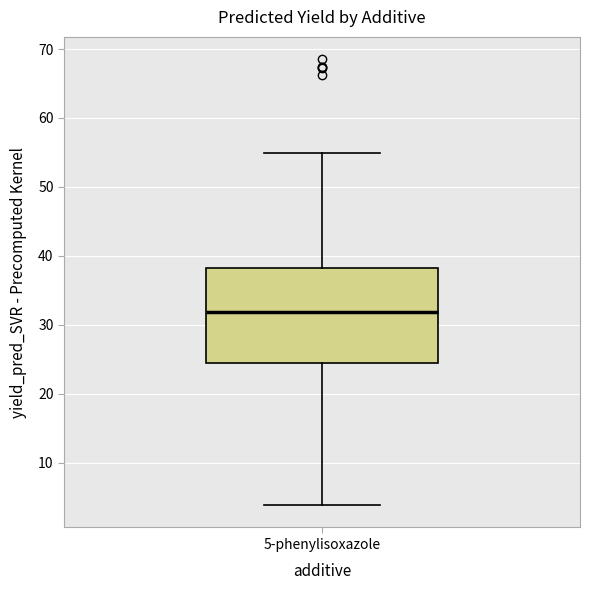

Transcribe this box plot: give where the median line is, the range the box spans, and where the two whiskers end, as read against the y-axis. The values are not printed on the chart, so give them approximately, as read against the axis.

median 32, box 24 to 38, whiskers 4 to 55